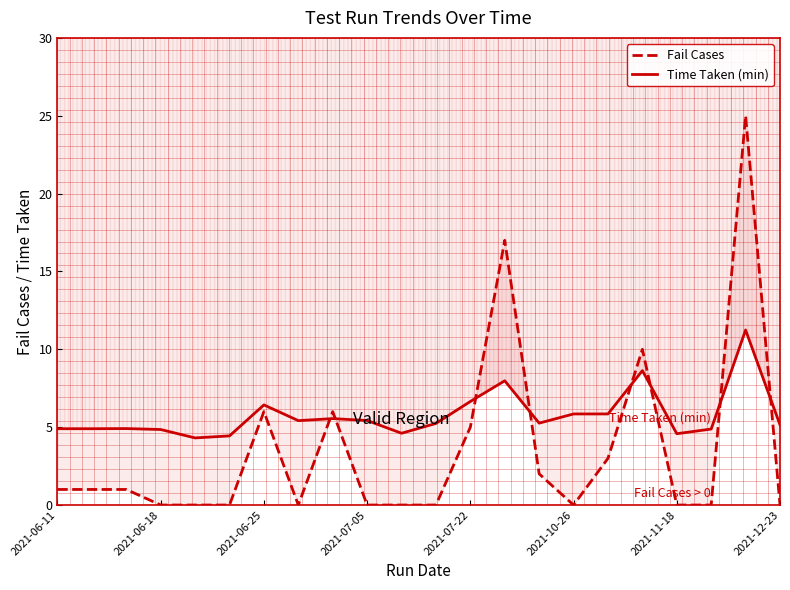

In Time Taken (min), how many points are higher than both neighbors (excluding endpoints)?

6